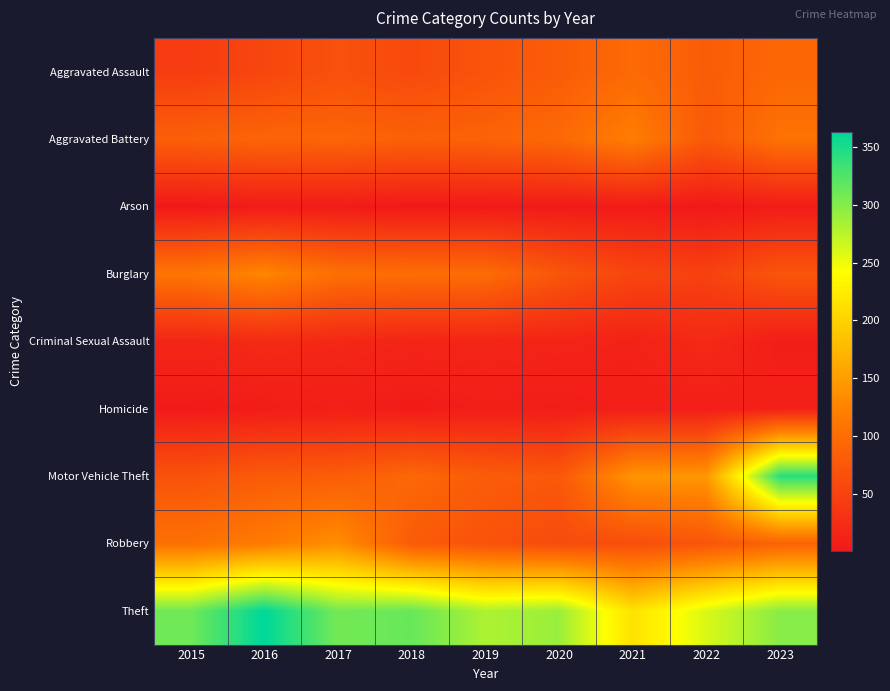

What is the difference between the highest and lowest values at 2017?

304